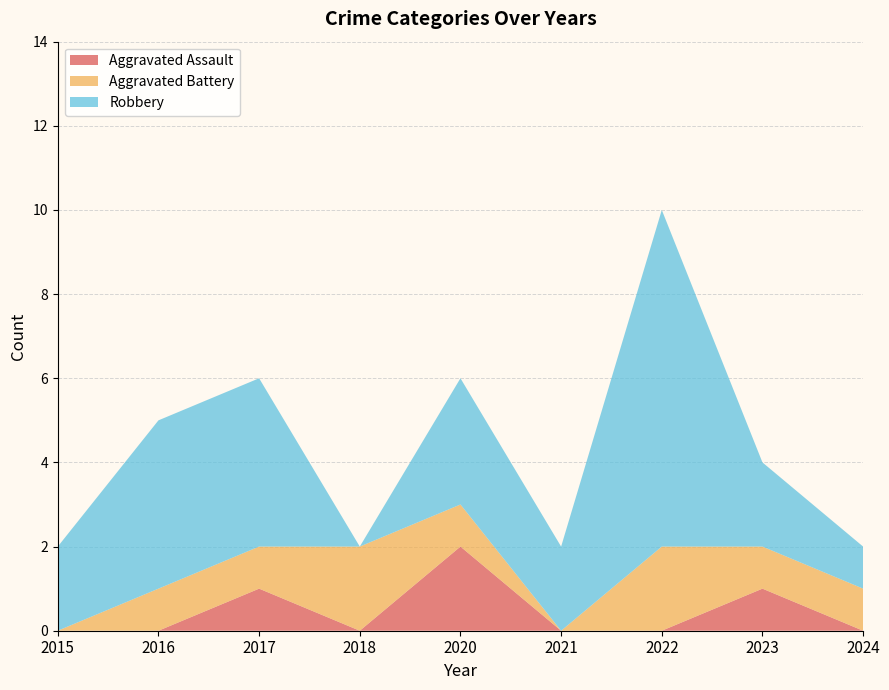

Reading left to right, transcribe all the data shown in this chart.

Aggravated Assault: 0	0	1	0	2	0	0	1	0
Aggravated Battery: 0	1	1	2	1	0	2	1	1
Robbery: 2	4	4	0	3	2	8	2	1
Total: 2	5	6	2	6	2	10	4	2